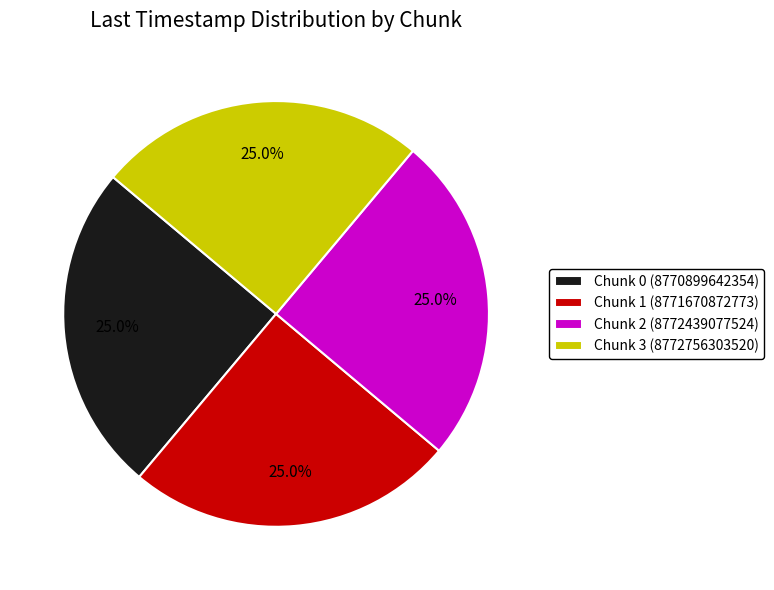

To the nearest percent, what is the combined percentage of Chunk 3 and Chunk 2?

50%